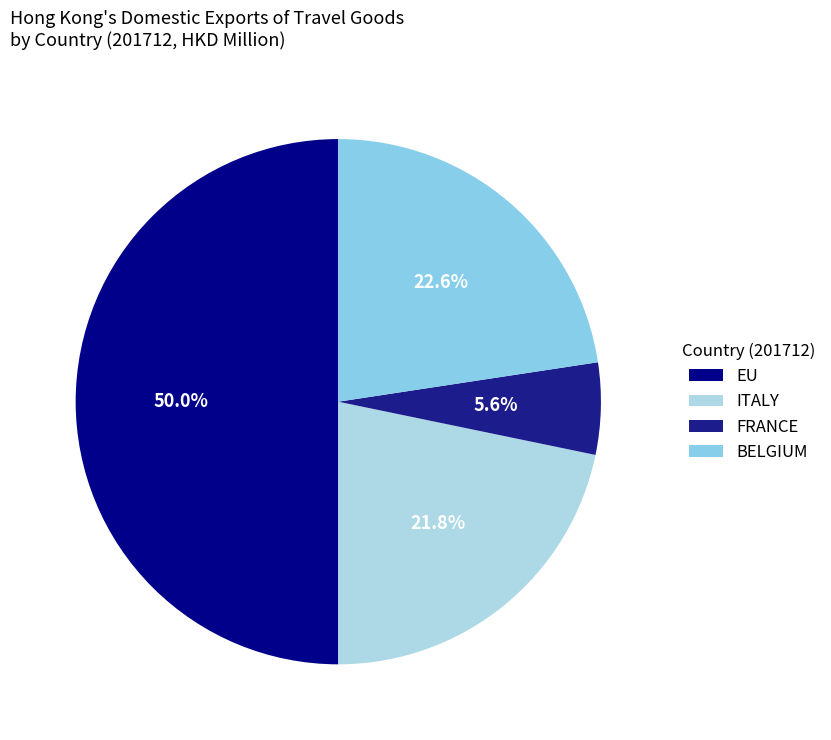

To the nearest percent, what is the difference between the largest and smallest slice percentages?

44%